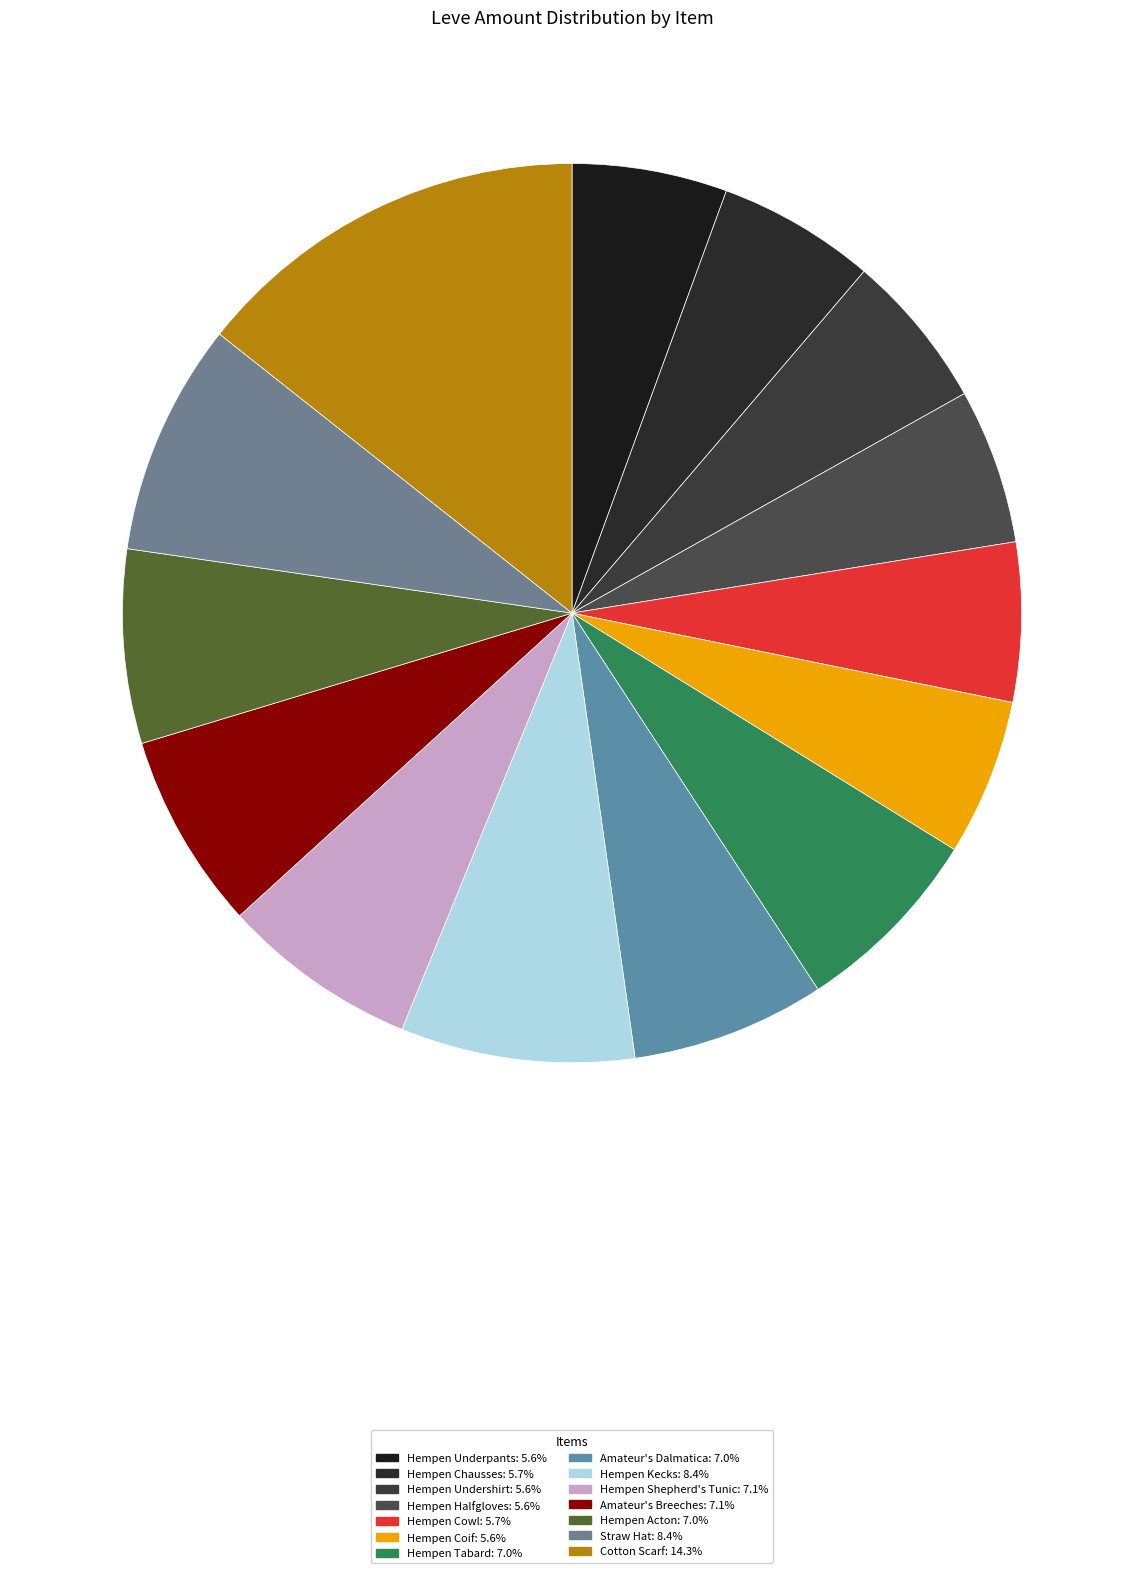

How many segments does this pie chart have?

14